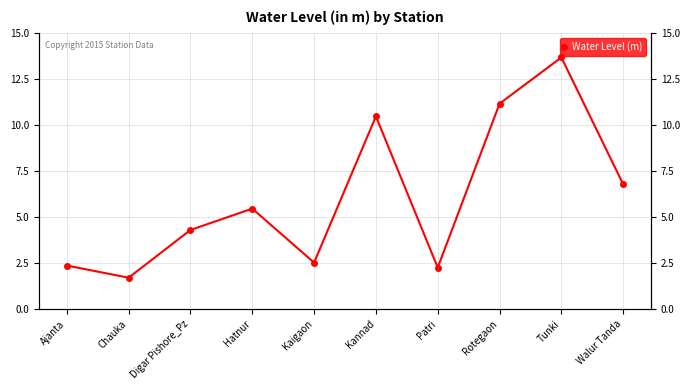

Where does the data first go above 5?

Hatnur